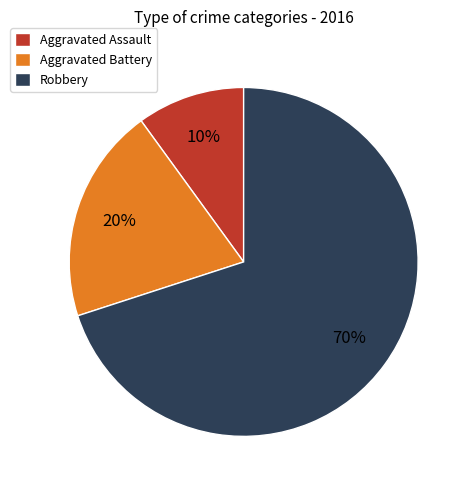

Between Aggravated Battery and Robbery, which is larger?

Robbery